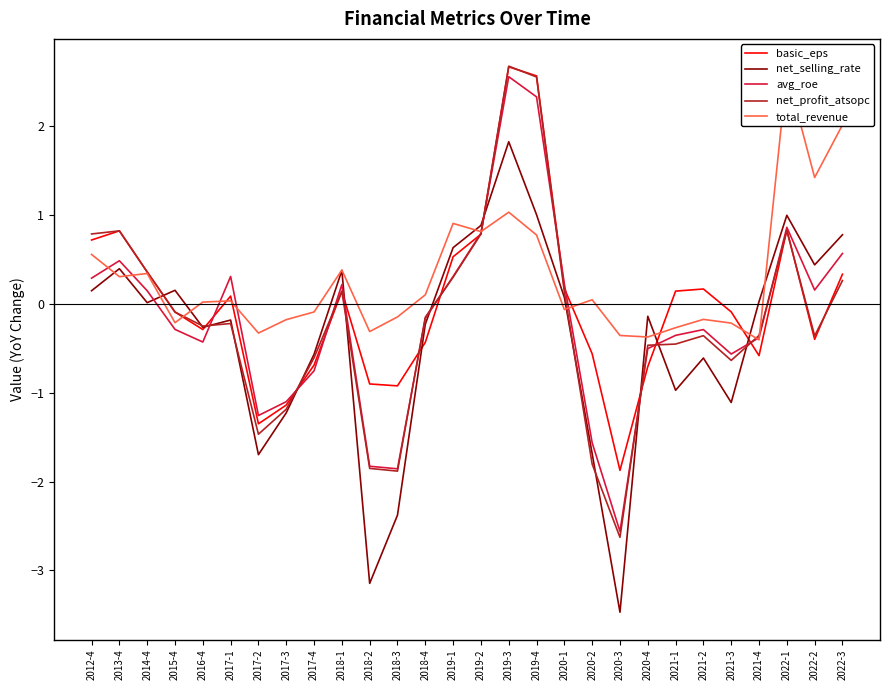

True or false: total_revenue and basic_eps cross at least once.

True